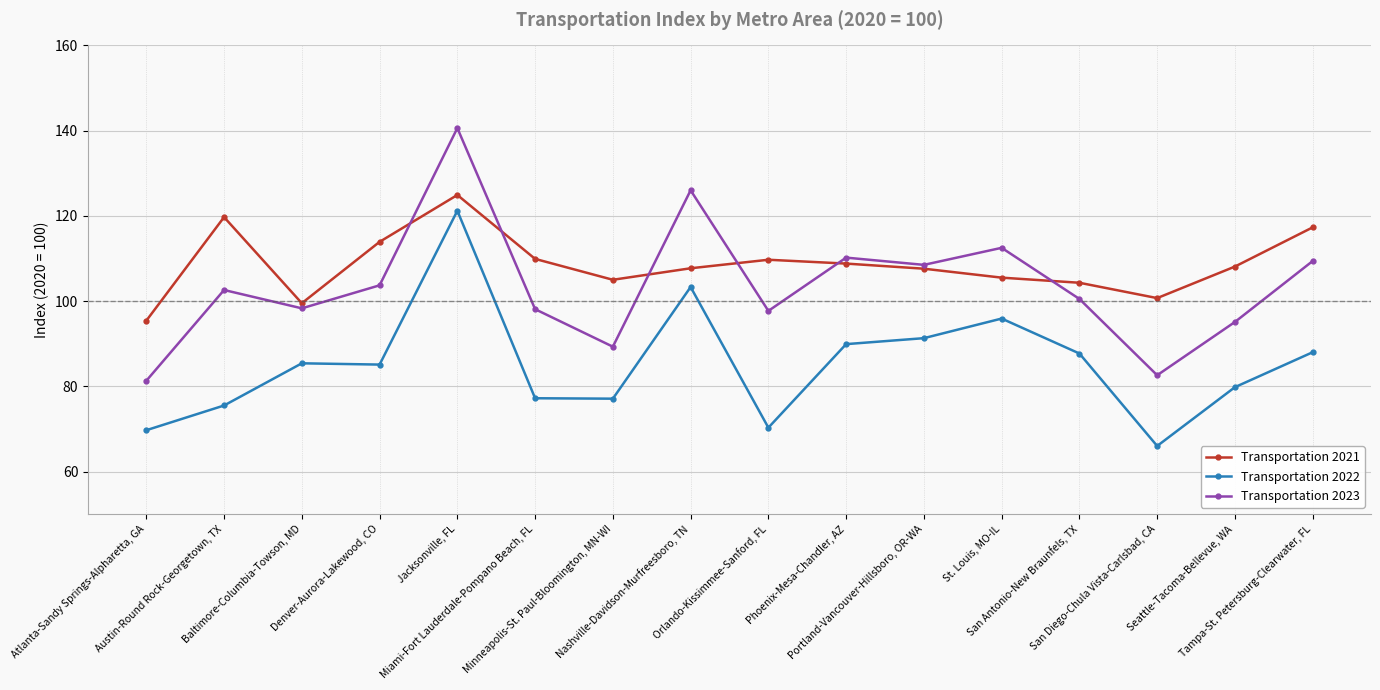

True or false: Transportation 2023 has more than 1 interior local peaks.

True